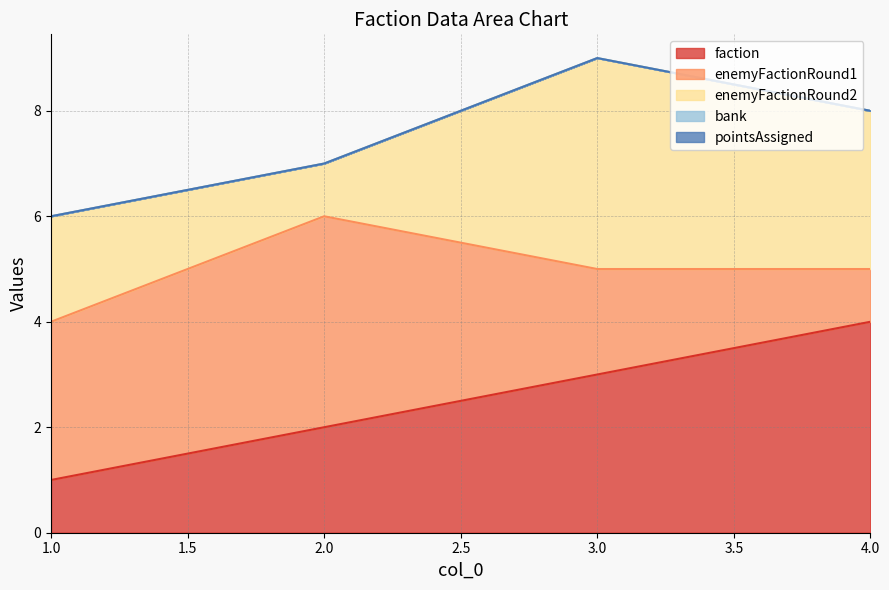

Count the number of categories in the chart.

4